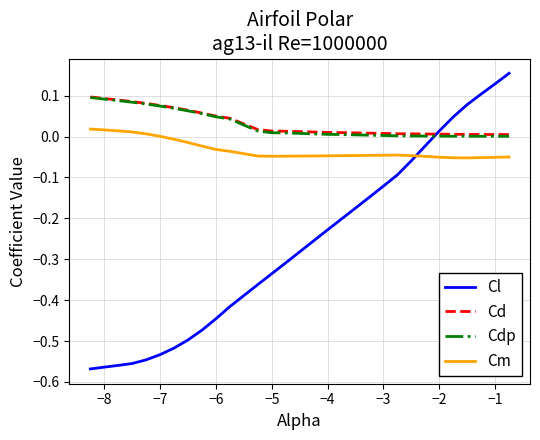

True or false: Cdp and Cd cross at least once.

False